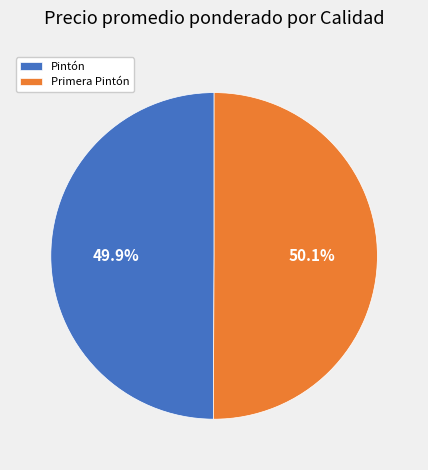

Combined, what portion of the pie is Pintón and Primera Pintón?

100.0%